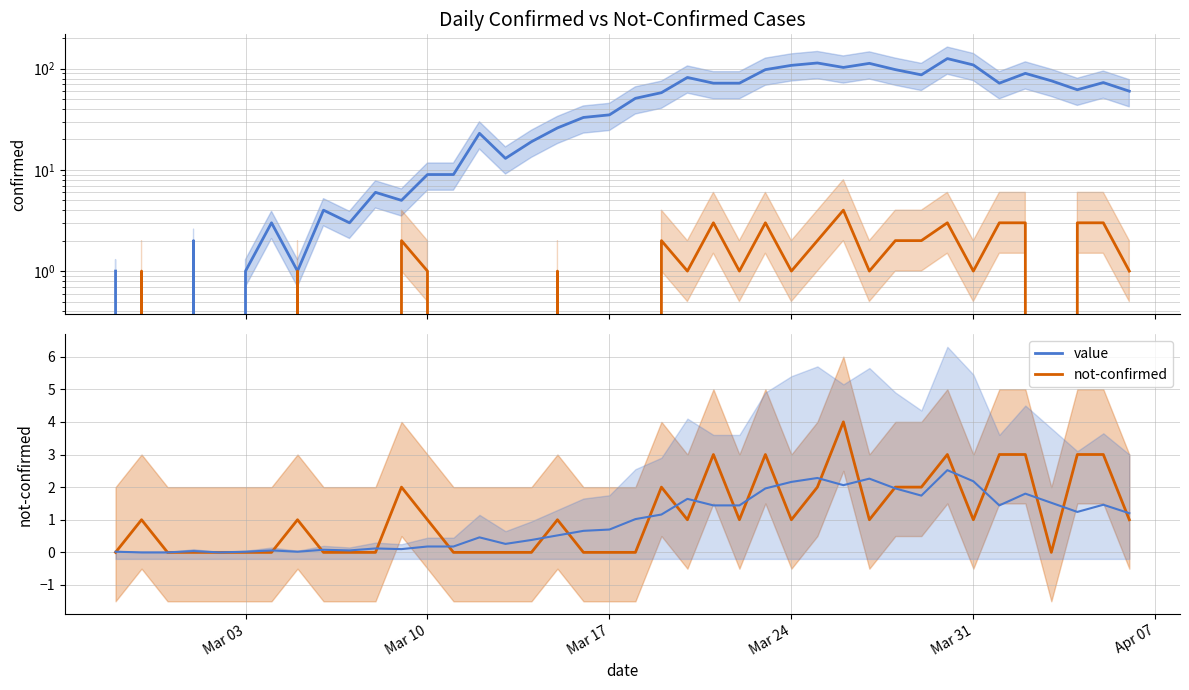

Between which two adjacent categories do value and not-confirmed first intersect?

2020-02-27 and 2020-02-28